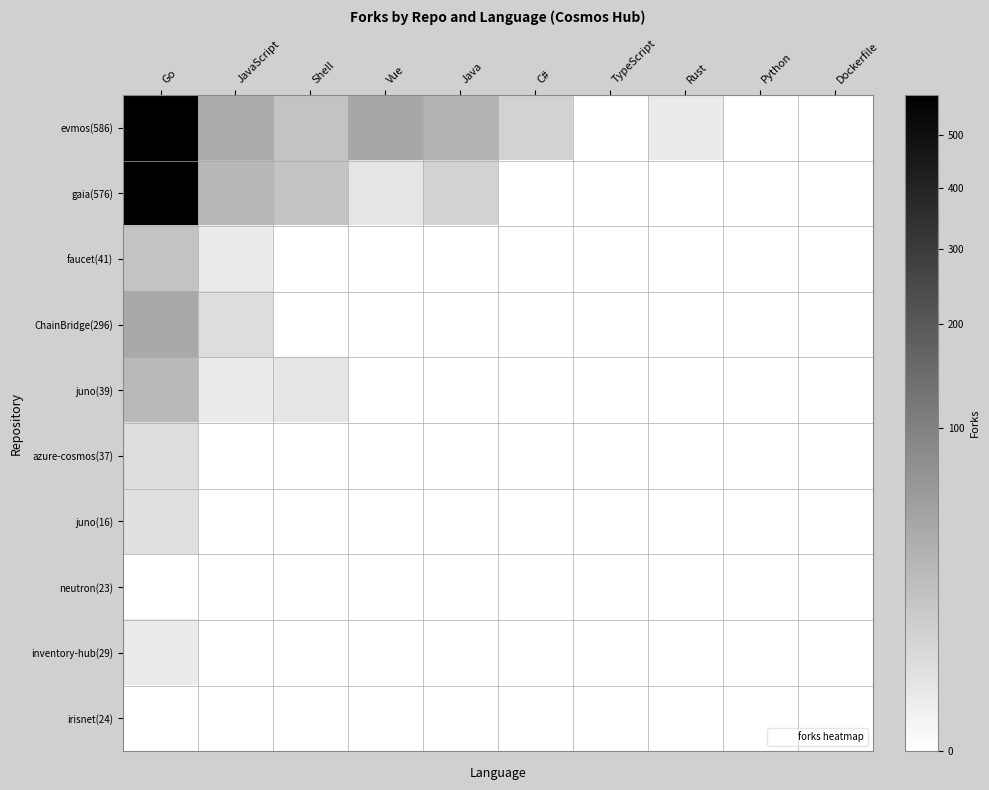

List the series in order of their peak value, lowest first.

neutron(23), irisnet(24), inventory-hub(29), juno(16), azure-cosmos(37), faucet(41), juno(39), ChainBridge(296), gaia(576), evmos(586)